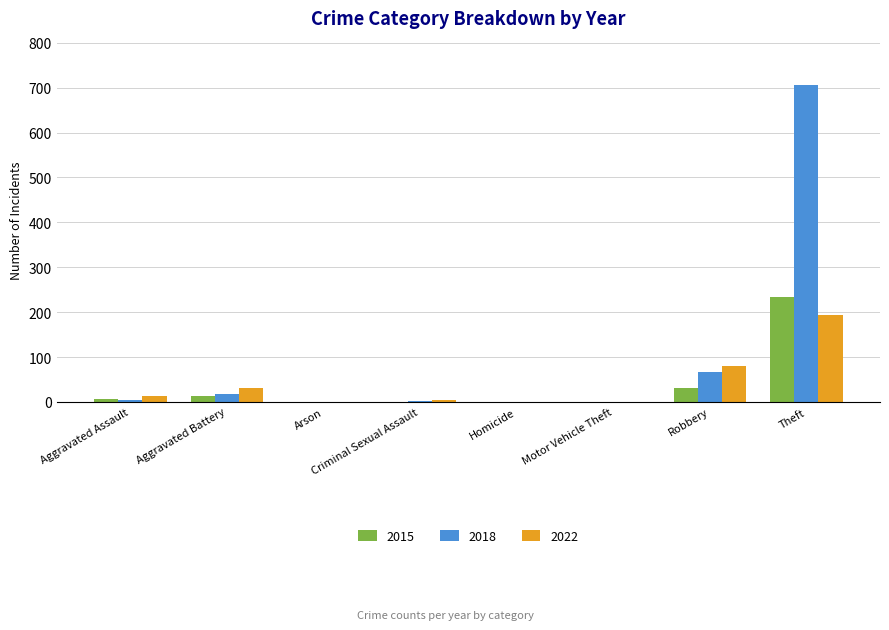

What is the sum of the 2018 values at Theft and Robbery?

772